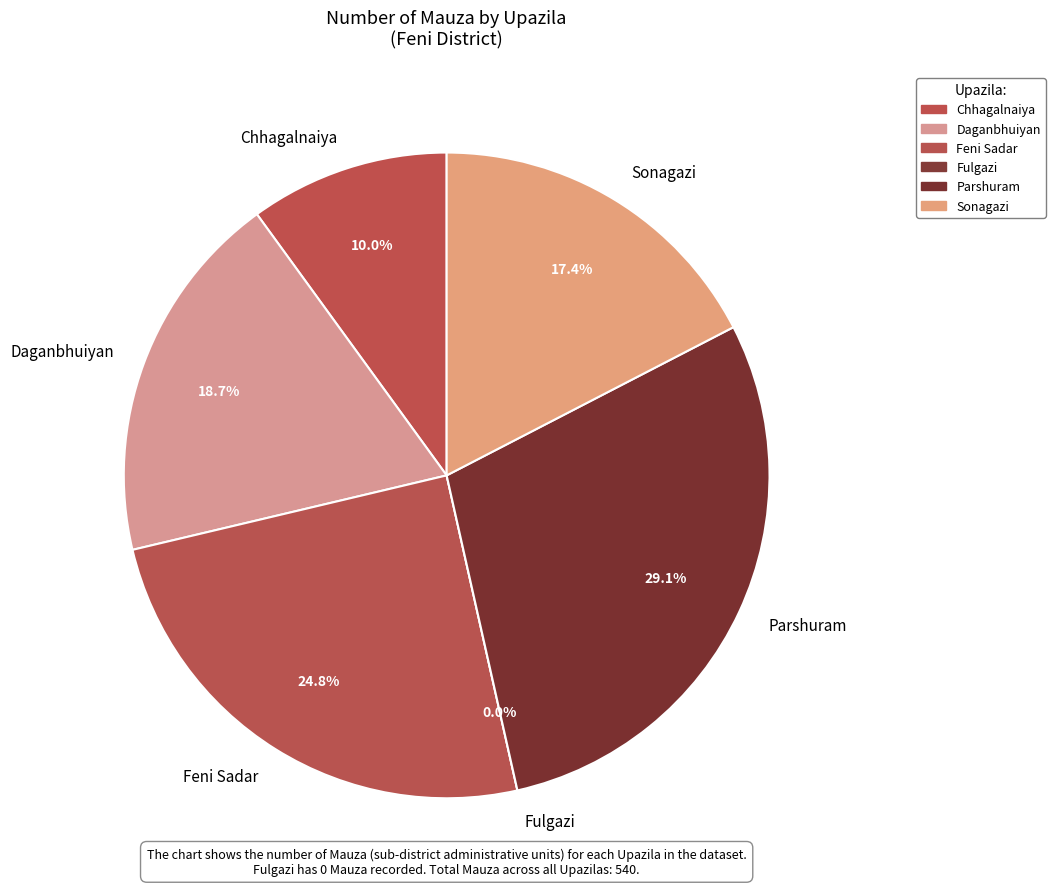

What is the change in value from Feni Sadar to Fulgazi?

-134